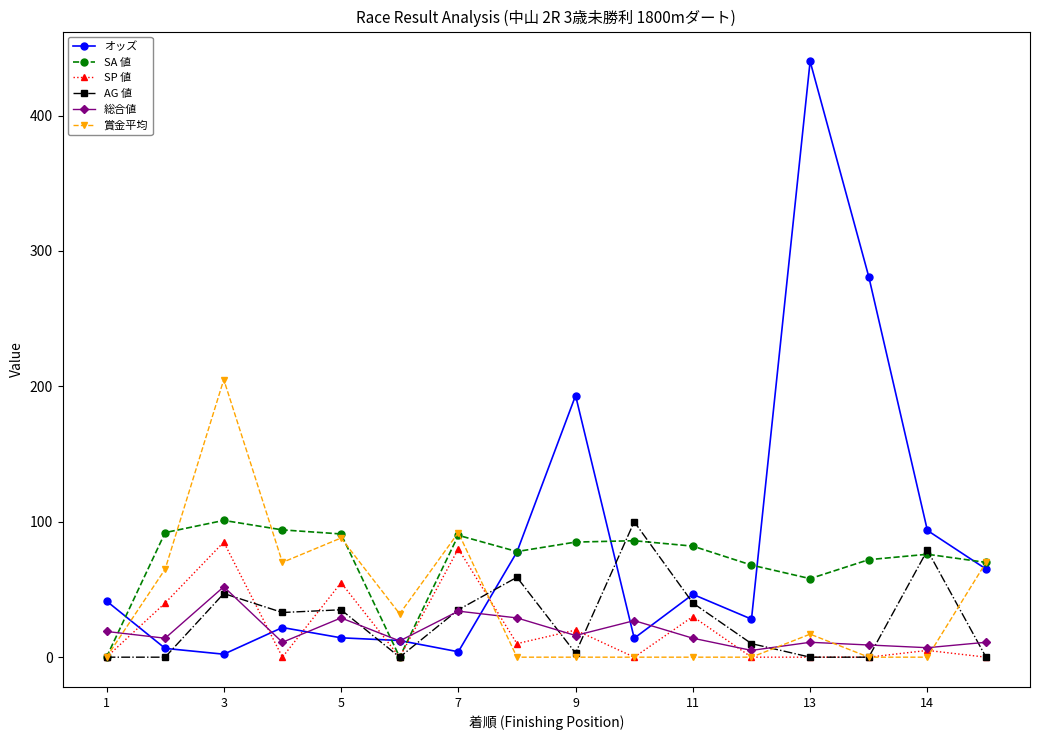

What is the maximum value for 総合値?

52.0